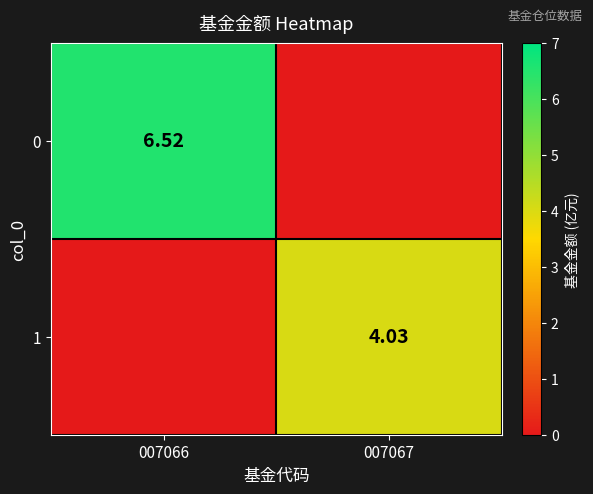

List the series in order of their peak value, highest first.

0, 1